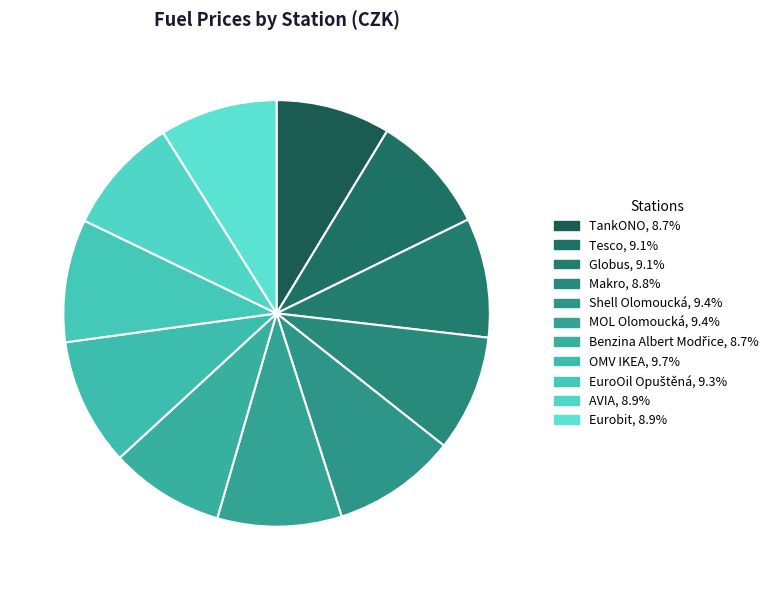

Is there a majority slice in this chart?

No